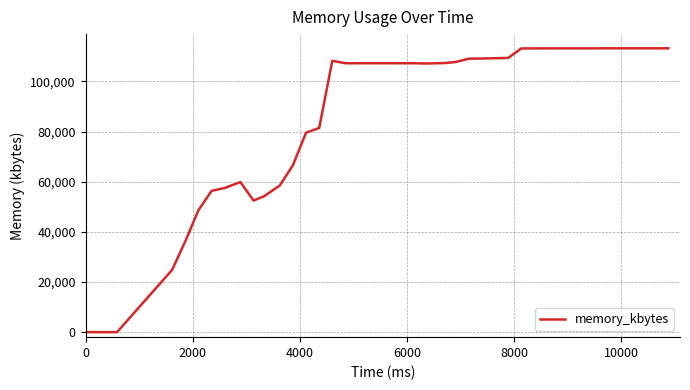

What is the maximum value shown in the chart?

113224